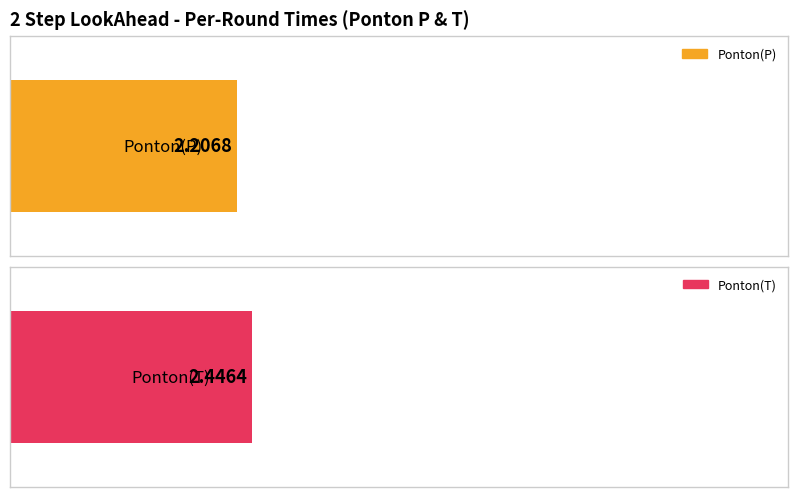

Which series changed the most between Round 1 and Round 3?

Ponton(T)